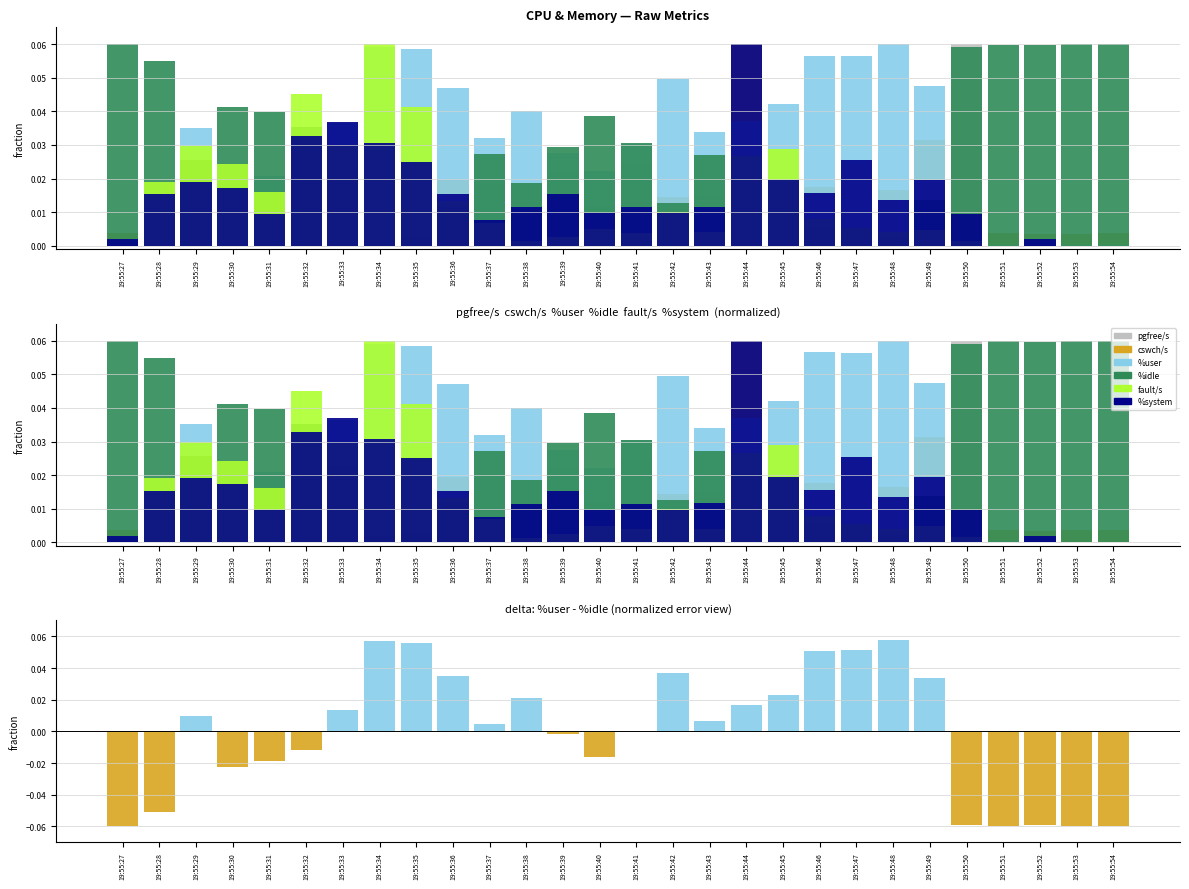

List the series in order of their peak value, highest first.

pgfree/s, cswch/s, %user, %idle, fault/s, %system